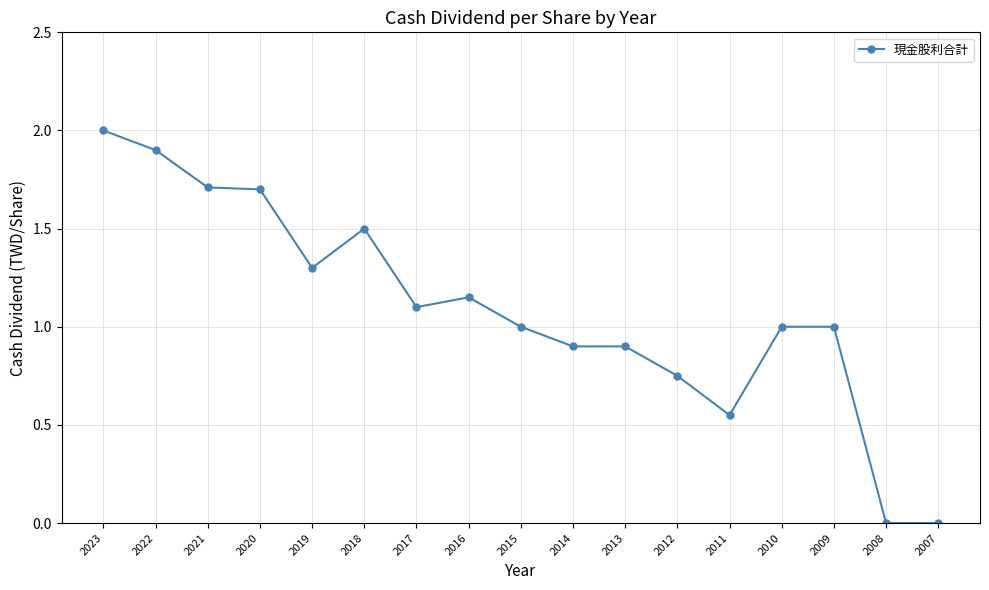

How many lines are shown in the chart?

1